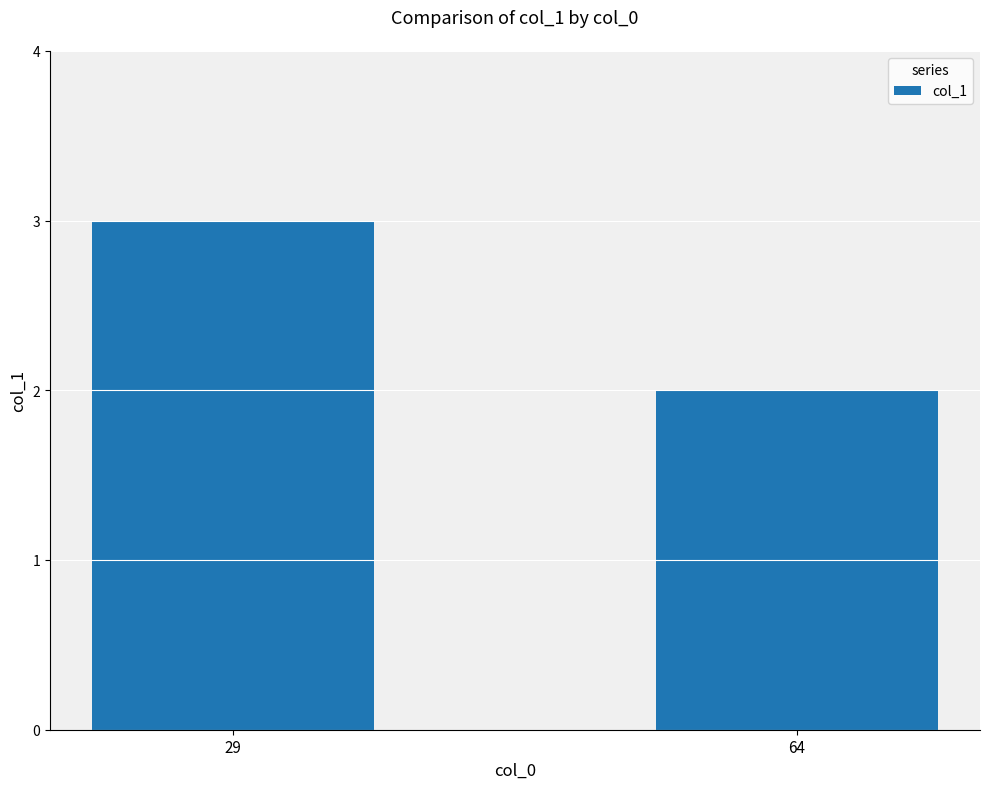

What is the change in value from 29 to 64?

-1